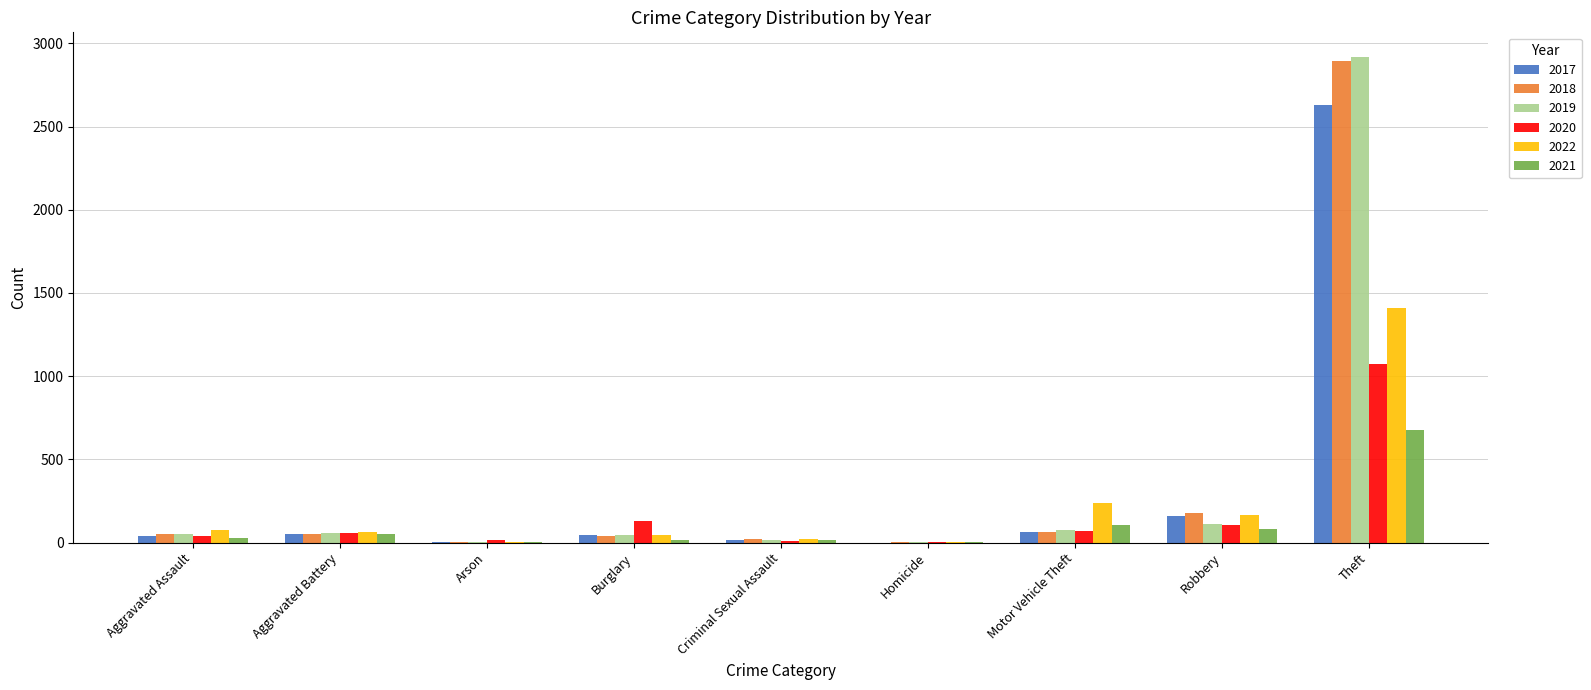

Where is 2021 nearest to the value 340?

Motor Vehicle Theft